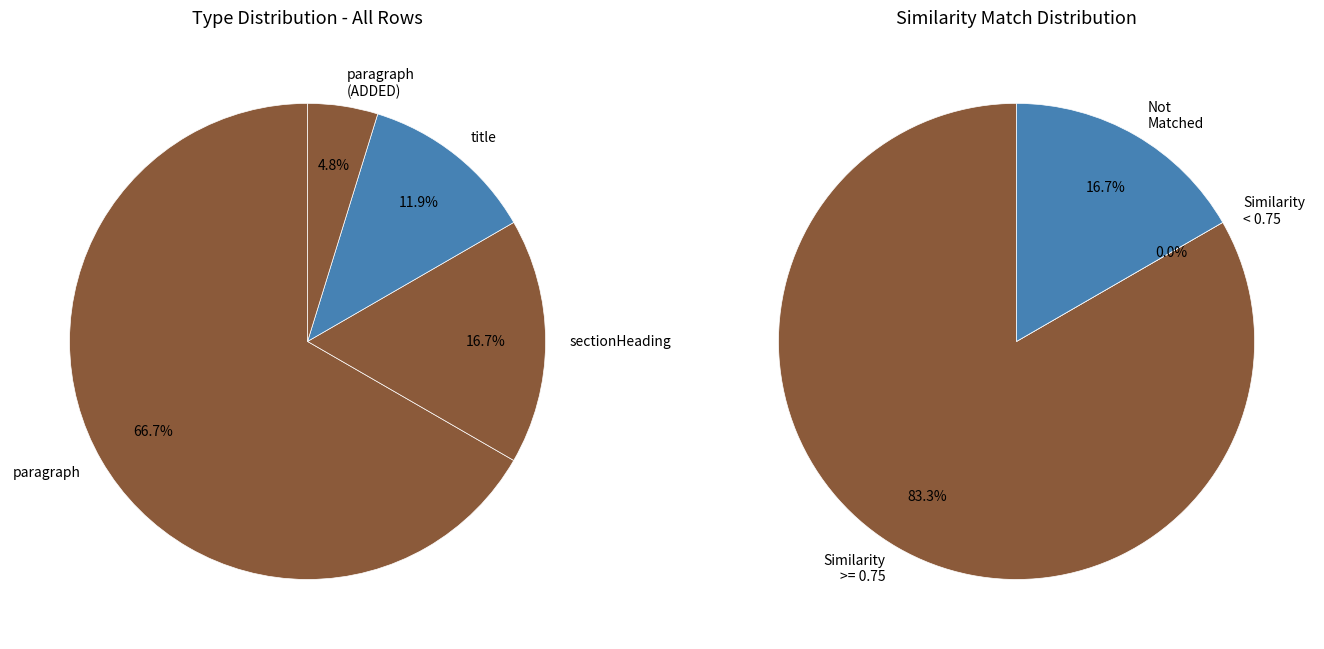

The title slice represents 47% of the pie. True or false?

False